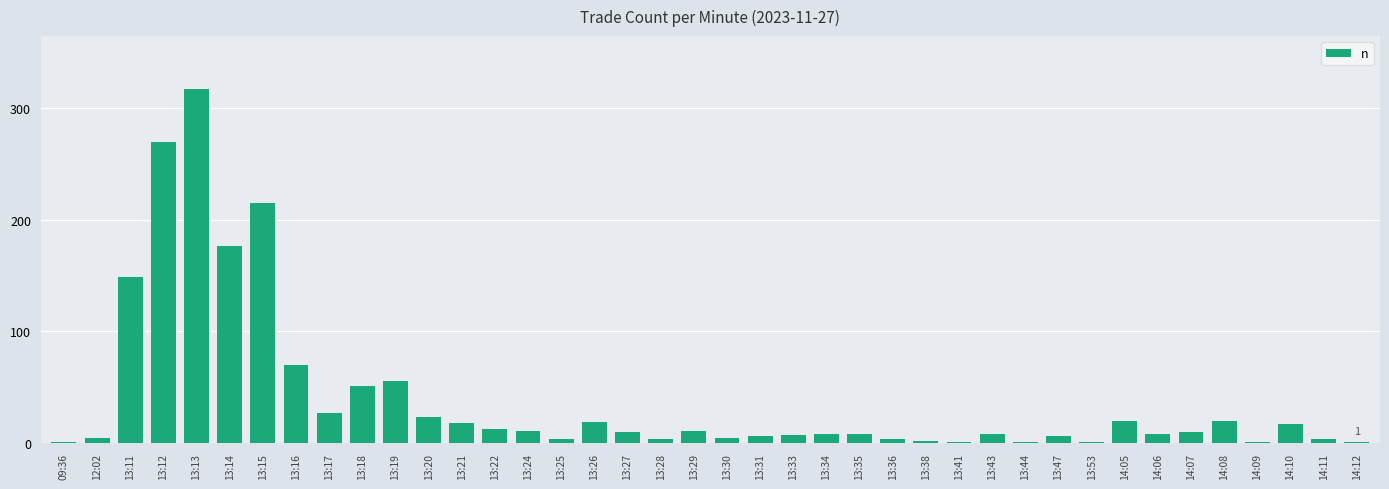

What is the sum of all values?

1589